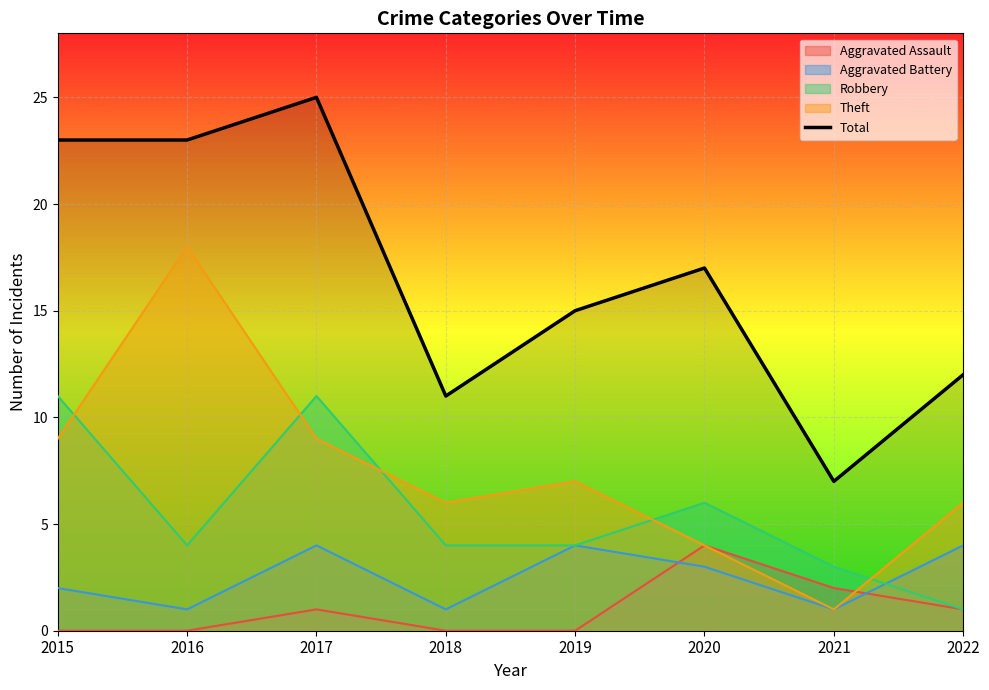

Where does the data first go above 17?

2015